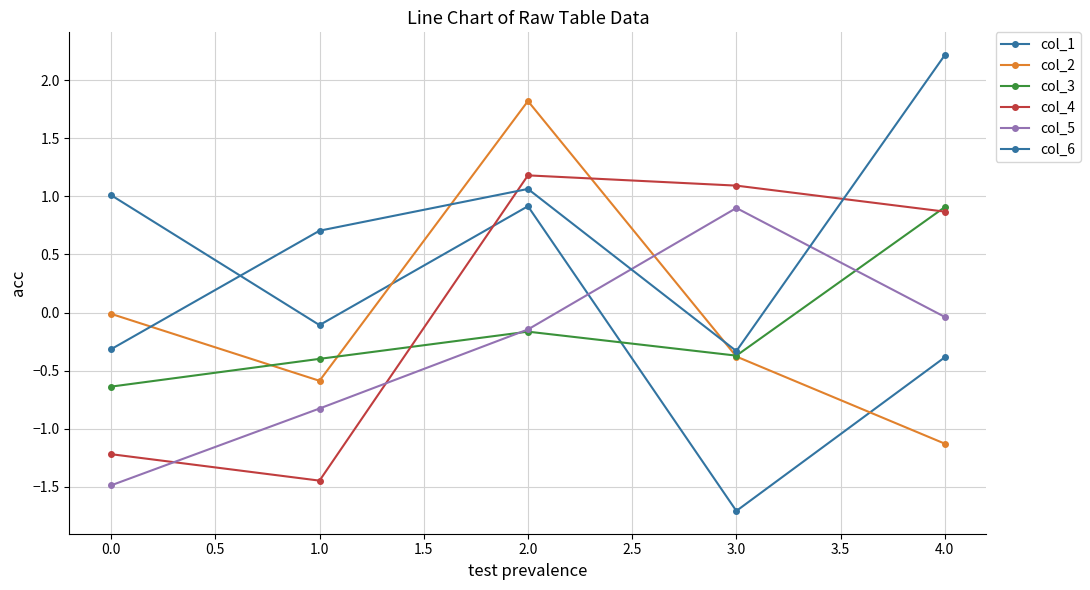

How many lines are shown in the chart?

6